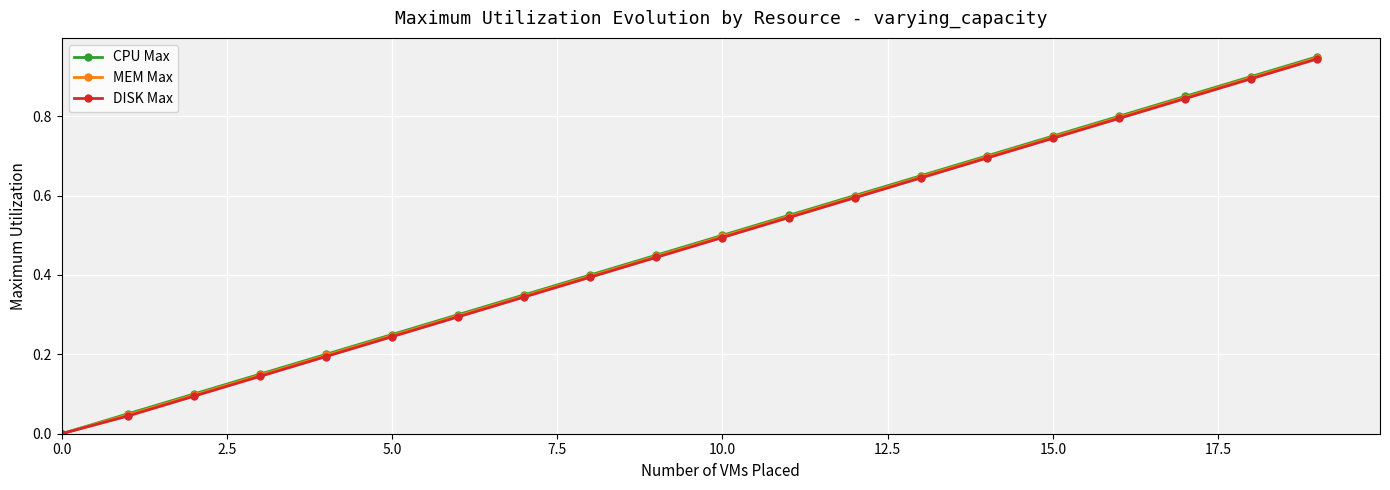

Which series has the widest spread of values?

CPU Max